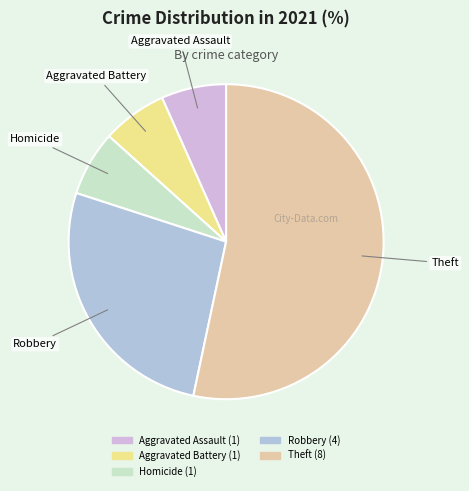

The Homicide slice represents 7% of the pie. True or false?

True